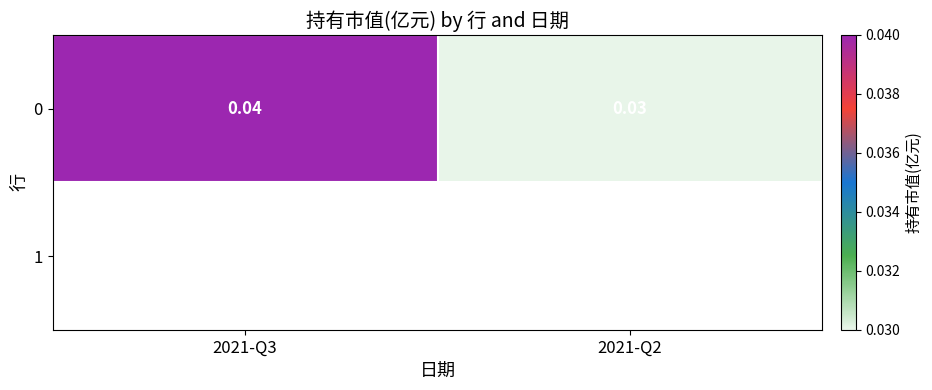

At which label is the value closest to 0?

2021-Q2